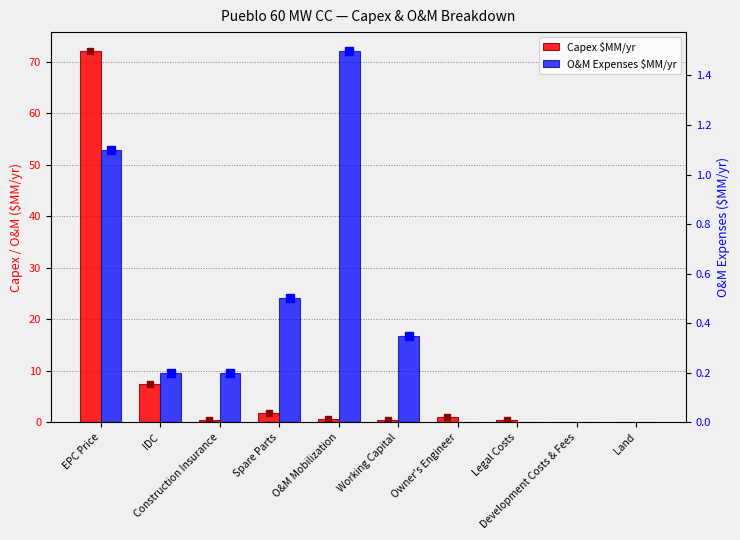

What are all the series names shown in the legend?

Capex $MM/yr, O&M Expenses $MM/yr